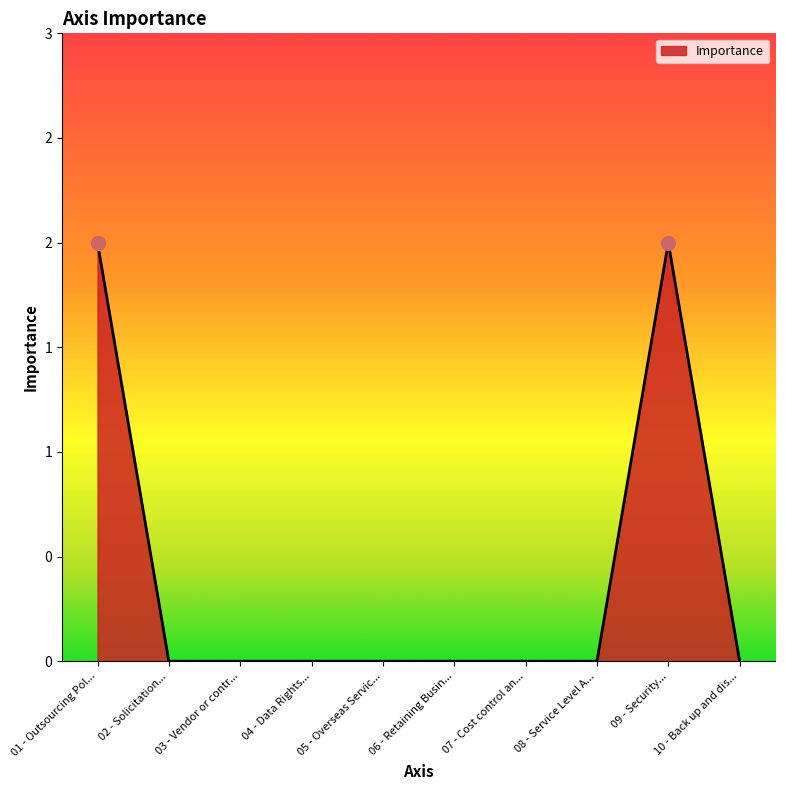

Is this an area chart (filled region under the line)?

Yes